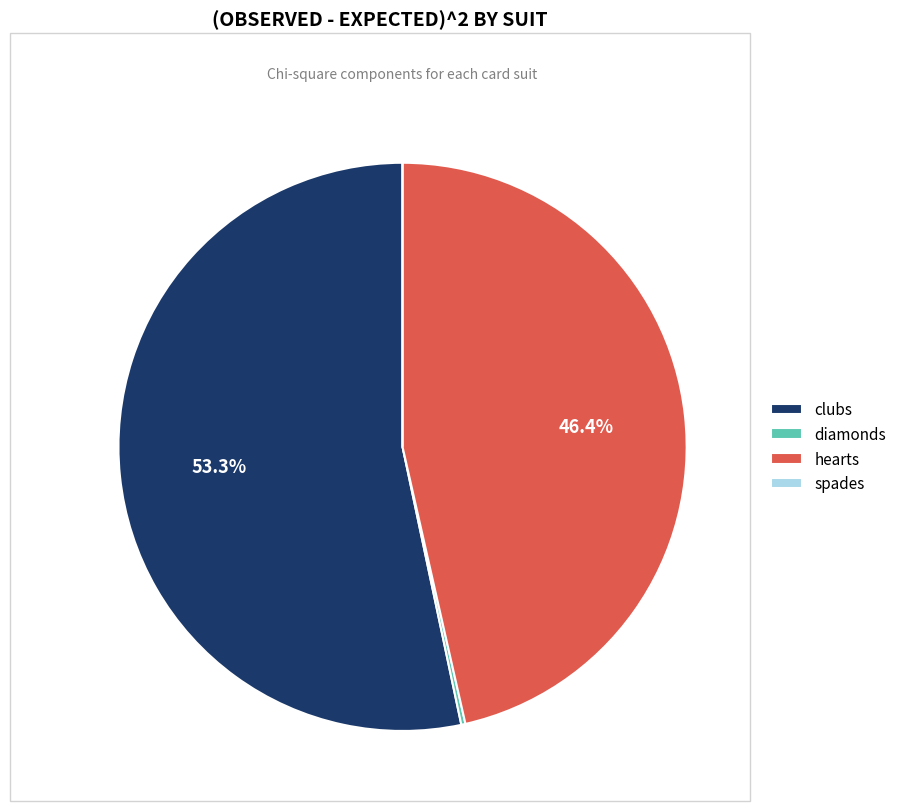

Which category has the biggest portion of the pie?

clubs